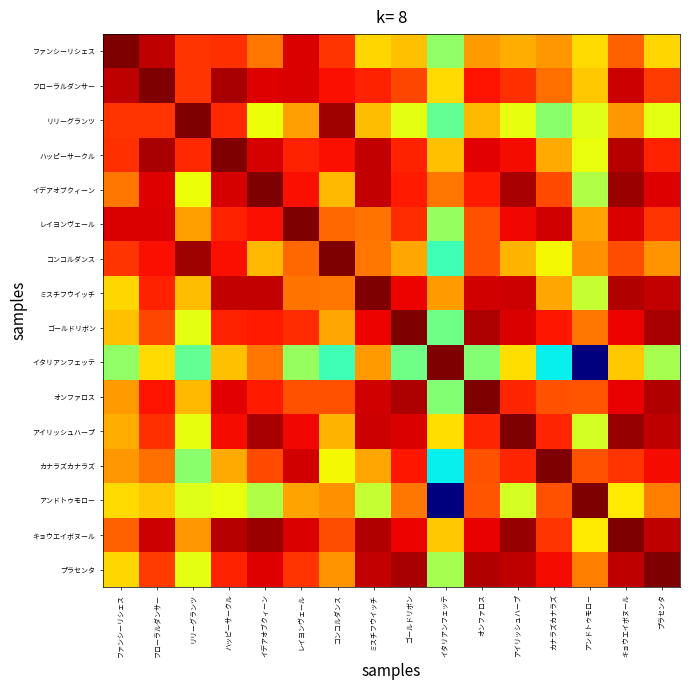

Reading left to right, transcribe all the data shown in this chart.

ファンシーリシェス: ファンシーリシェス=1.0	フローラルダンサー=0.9	リリーグランツ=0.9	ハッピーサークル=0.9	イデアオブクィーン=0.8	レイヨンヴェール=0.9	コンコルダンス=0.9	ミスチフウイッチ=0.7	ゴールドリボン=0.7	イタリアンフェッテ=0.5	オンファロス=0.7	アイリッシュハープ=0.7	カナラズカナラズ=0.7	アンドトゥモロー=0.7	キョウエイボヌール=0.8	プラセンタ=0.7
フローラルダンサー: ファンシーリシェス=0.9	フローラルダンサー=1.0	リリーグランツ=0.9	ハッピーサークル=1.0	イデアオブクィーン=0.9	レイヨンヴェール=0.9	コンコルダンス=0.9	ミスチフウイッチ=0.9	ゴールドリボン=0.8	イタリアンフェッテ=0.7	オンファロス=0.9	アイリッシュハープ=0.9	カナラズカナラズ=0.8	アンドトゥモロー=0.7	キョウエイボヌール=0.9	プラセンタ=0.8
リリーグランツ: ファンシーリシェス=0.9	フローラルダンサー=0.9	リリーグランツ=1.0	ハッピーサークル=0.9	イデアオブクィーン=0.6	レイヨンヴェール=0.7	コンコルダンス=1.0	ミスチフウイッチ=0.7	ゴールドリボン=0.6	イタリアンフェッテ=0.5	オンファロス=0.7	アイリッシュハープ=0.6	カナラズカナラズ=0.5	アンドトゥモロー=0.6	キョウエイボヌール=0.7	プラセンタ=0.6
ハッピーサークル: ファンシーリシェス=0.9	フローラルダンサー=1.0	リリーグランツ=0.9	ハッピーサークル=1.0	イデアオブクィーン=0.9	レイヨンヴェール=0.9	コンコルダンス=0.9	ミスチフウイッチ=0.9	ゴールドリボン=0.9	イタリアンフェッテ=0.7	オンファロス=0.9	アイリッシュハープ=0.9	カナラズカナラズ=0.7	アンドトゥモロー=0.6	キョウエイボヌール=0.9	プラセンタ=0.9
イデアオブクィーン: ファンシーリシェス=0.8	フローラルダンサー=0.9	リリーグランツ=0.6	ハッピーサークル=0.9	イデアオブクィーン=1.0	レイヨンヴェール=0.9	コンコルダンス=0.7	ミスチフウイッチ=0.9	ゴールドリボン=0.9	イタリアンフェッテ=0.8	オンファロス=0.9	アイリッシュハープ=1.0	カナラズカナラズ=0.8	アンドトゥモロー=0.6	キョウエイボヌール=1.0	プラセンタ=0.9
レイヨンヴェール: ファンシーリシェス=0.9	フローラルダンサー=0.9	リリーグランツ=0.7	ハッピーサークル=0.9	イデアオブクィーン=0.9	レイヨンヴェール=1.0	コンコルダンス=0.8	ミスチフウイッチ=0.8	ゴールドリボン=0.9	イタリアンフェッテ=0.5	オンファロス=0.8	アイリッシュハープ=0.9	カナラズカナラズ=0.9	アンドトゥモロー=0.7	キョウエイボヌール=0.9	プラセンタ=0.9
コンコルダンス: ファンシーリシェス=0.9	フローラルダンサー=0.9	リリーグランツ=1.0	ハッピーサークル=0.9	イデアオブクィーン=0.7	レイヨンヴェール=0.8	コンコルダンス=1.0	ミスチフウイッチ=0.8	ゴールドリボン=0.7	イタリアンフェッテ=0.4	オンファロス=0.8	アイリッシュハープ=0.7	カナラズカナラズ=0.6	アンドトゥモロー=0.8	キョウエイボヌール=0.8	プラセンタ=0.8
ミスチフウイッチ: ファンシーリシェス=0.7	フローラルダンサー=0.9	リリーグランツ=0.7	ハッピーサークル=0.9	イデアオブクィーン=0.9	レイヨンヴェール=0.8	コンコルダンス=0.8	ミスチフウイッチ=1.0	ゴールドリボン=0.9	イタリアンフェッテ=0.7	オンファロス=0.9	アイリッシュハープ=0.9	カナラズカナラズ=0.7	アンドトゥモロー=0.6	キョウエイボヌール=1.0	プラセンタ=0.9
ゴールドリボン: ファンシーリシェス=0.7	フローラルダンサー=0.8	リリーグランツ=0.6	ハッピーサークル=0.9	イデアオブクィーン=0.9	レイヨンヴェール=0.9	コンコルダンス=0.7	ミスチフウイッチ=0.9	ゴールドリボン=1.0	イタリアンフェッテ=0.5	オンファロス=1.0	アイリッシュハープ=0.9	カナラズカナラズ=0.9	アンドトゥモロー=0.8	キョウエイボヌール=0.9	プラセンタ=1.0
イタリアンフェッテ: ファンシーリシェス=0.5	フローラルダンサー=0.7	リリーグランツ=0.5	ハッピーサークル=0.7	イデアオブクィーン=0.8	レイヨンヴェール=0.5	コンコルダンス=0.4	ミスチフウイッチ=0.7	ゴールドリボン=0.5	イタリアンフェッテ=1.0	オンファロス=0.5	アイリッシュハープ=0.7	カナラズカナラズ=0.4	アンドトゥモロー=0.0	キョウエイボヌール=0.7	プラセンタ=0.6
オンファロス: ファンシーリシェス=0.7	フローラルダンサー=0.9	リリーグランツ=0.7	ハッピーサークル=0.9	イデアオブクィーン=0.9	レイヨンヴェール=0.8	コンコルダンス=0.8	ミスチフウイッチ=0.9	ゴールドリボン=1.0	イタリアンフェッテ=0.5	オンファロス=1.0	アイリッシュハープ=0.9	カナラズカナラズ=0.8	アンドトゥモロー=0.8	キョウエイボヌール=0.9	プラセンタ=1.0
アイリッシュハープ: ファンシーリシェス=0.7	フローラルダンサー=0.9	リリーグランツ=0.6	ハッピーサークル=0.9	イデアオブクィーン=1.0	レイヨンヴェール=0.9	コンコルダンス=0.7	ミスチフウイッチ=0.9	ゴールドリボン=0.9	イタリアンフェッテ=0.7	オンファロス=0.9	アイリッシュハープ=1.0	カナラズカナラズ=0.9	アンドトゥモロー=0.6	キョウエイボヌール=1.0	プラセンタ=0.9
カナラズカナラズ: ファンシーリシェス=0.7	フローラルダンサー=0.8	リリーグランツ=0.5	ハッピーサークル=0.7	イデアオブクィーン=0.8	レイヨンヴェール=0.9	コンコルダンス=0.6	ミスチフウイッチ=0.7	ゴールドリボン=0.9	イタリアンフェッテ=0.4	オンファロス=0.8	アイリッシュハープ=0.9	カナラズカナラズ=1.0	アンドトゥモロー=0.8	キョウエイボヌール=0.9	プラセンタ=0.9
アンドトゥモロー: ファンシーリシェス=0.7	フローラルダンサー=0.7	リリーグランツ=0.6	ハッピーサークル=0.6	イデアオブクィーン=0.6	レイヨンヴェール=0.7	コンコルダンス=0.8	ミスチフウイッチ=0.6	ゴールドリボン=0.8	イタリアンフェッテ=0.0	オンファロス=0.8	アイリッシュハープ=0.6	カナラズカナラズ=0.8	アンドトゥモロー=1.0	キョウエイボヌール=0.7	プラセンタ=0.8
キョウエイボヌール: ファンシーリシェス=0.8	フローラルダンサー=0.9	リリーグランツ=0.7	ハッピーサークル=0.9	イデアオブクィーン=1.0	レイヨンヴェール=0.9	コンコルダンス=0.8	ミスチフウイッチ=1.0	ゴールドリボン=0.9	イタリアンフェッテ=0.7	オンファロス=0.9	アイリッシュハープ=1.0	カナラズカナラズ=0.9	アンドトゥモロー=0.7	キョウエイボヌール=1.0	プラセンタ=0.9
プラセンタ: ファンシーリシェス=0.7	フローラルダンサー=0.8	リリーグランツ=0.6	ハッピーサークル=0.9	イデアオブクィーン=0.9	レイヨンヴェール=0.9	コンコルダンス=0.8	ミスチフウイッチ=0.9	ゴールドリボン=1.0	イタリアンフェッテ=0.6	オンファロス=1.0	アイリッシュハープ=0.9	カナラズカナラズ=0.9	アンドトゥモロー=0.8	キョウエイボヌール=0.9	プラセンタ=1.0